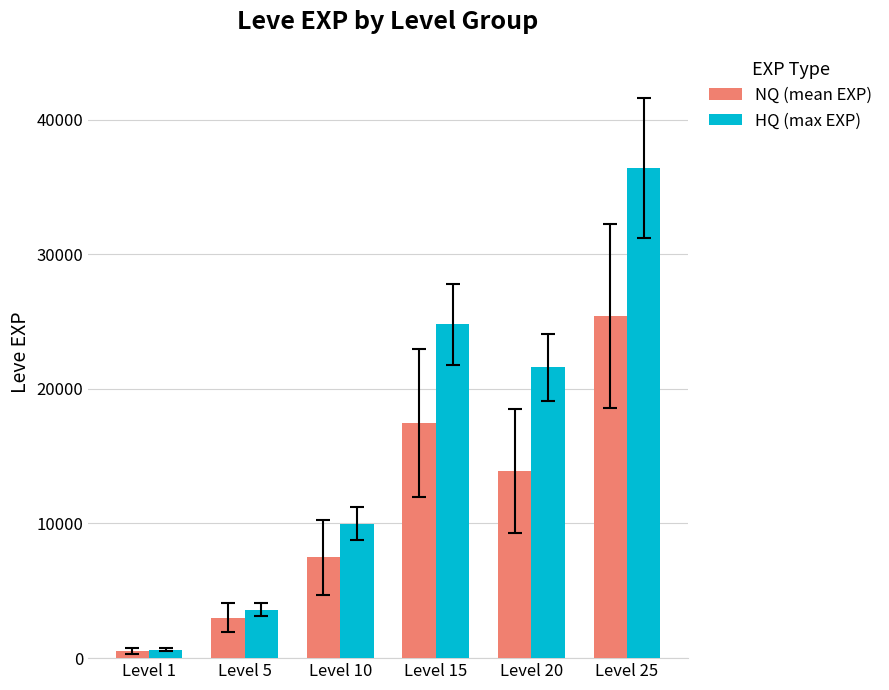

What is the greatest value displayed?

36390